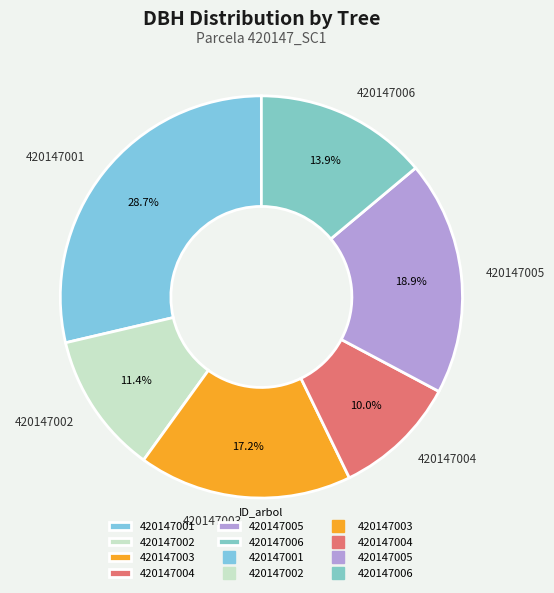

How many segments does this pie chart have?

6